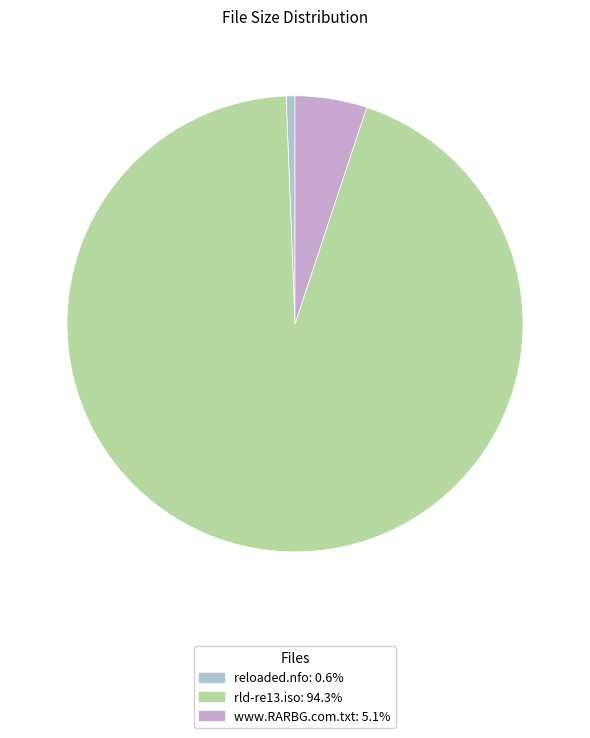

Which slice is the smallest?

reloaded.nfo